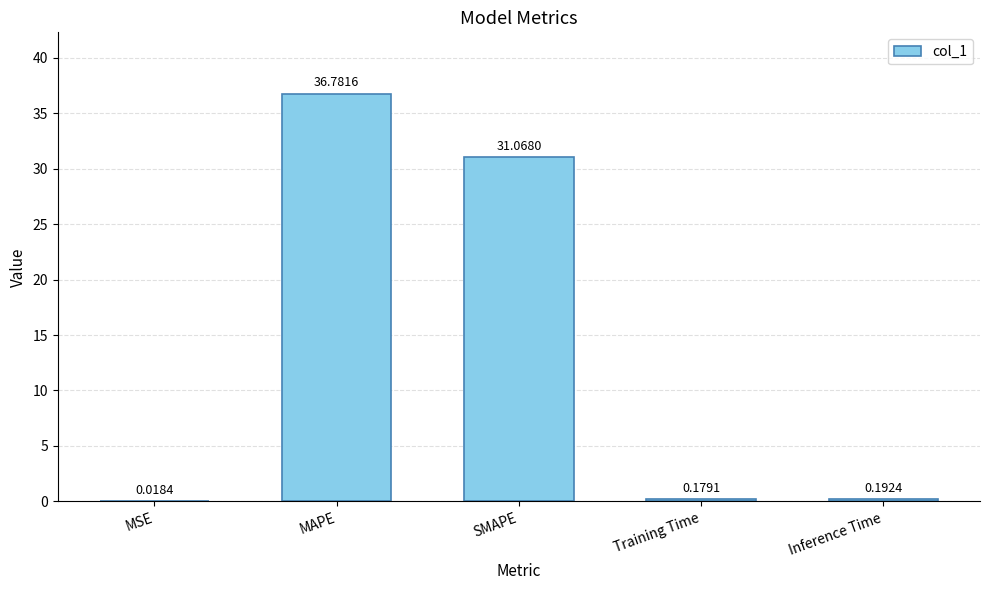

What is the sum of the values at SMAPE and MAPE?

67.8